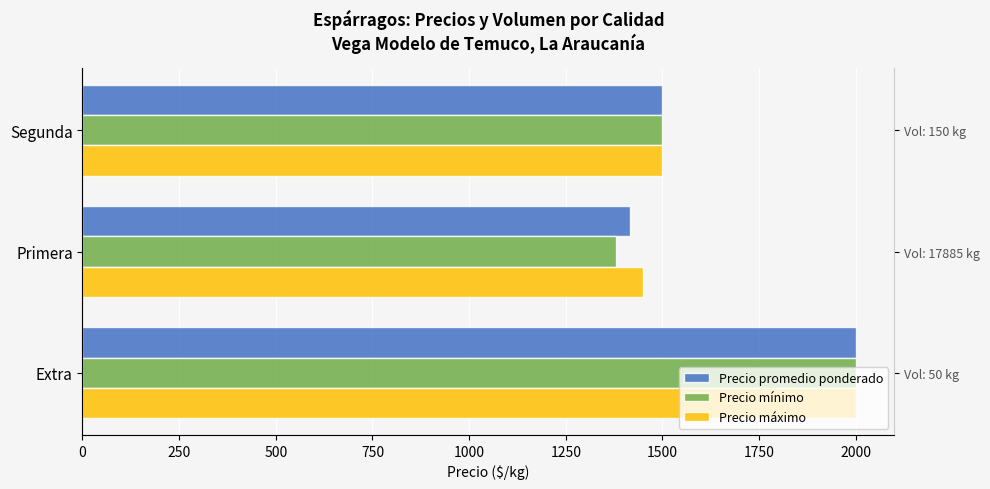

How many bars are there in total?

9